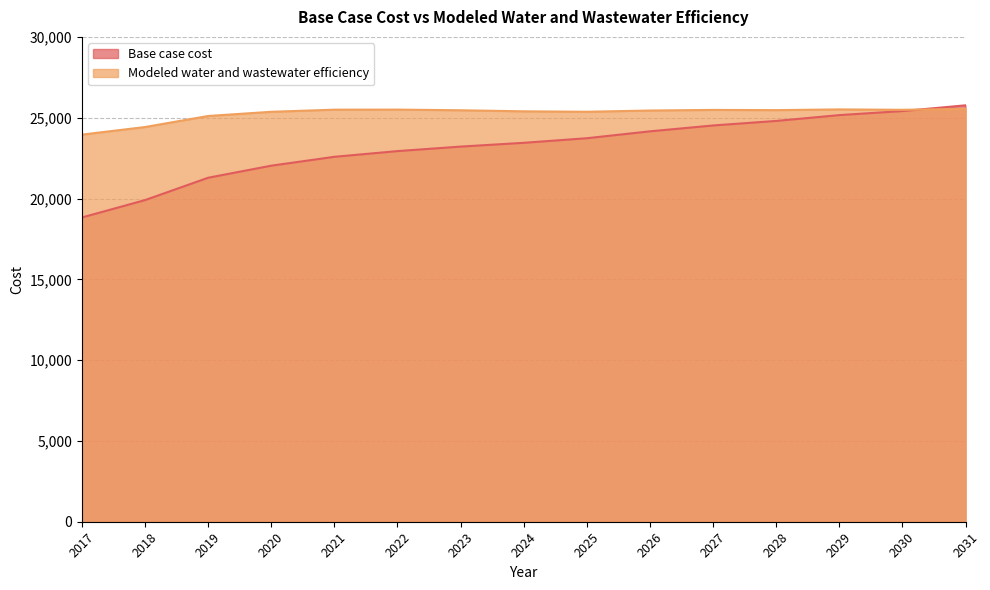

In Modeled water and wastewater efficiency, how many points are lower than both neighbors (excluding endpoints)?

3